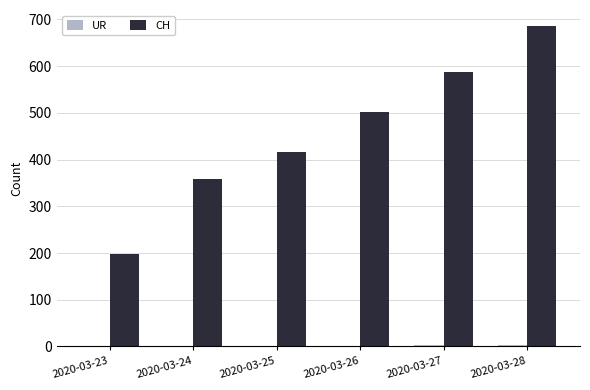

Which series changed the most between 2020-03-26 and 2020-03-28?

CH